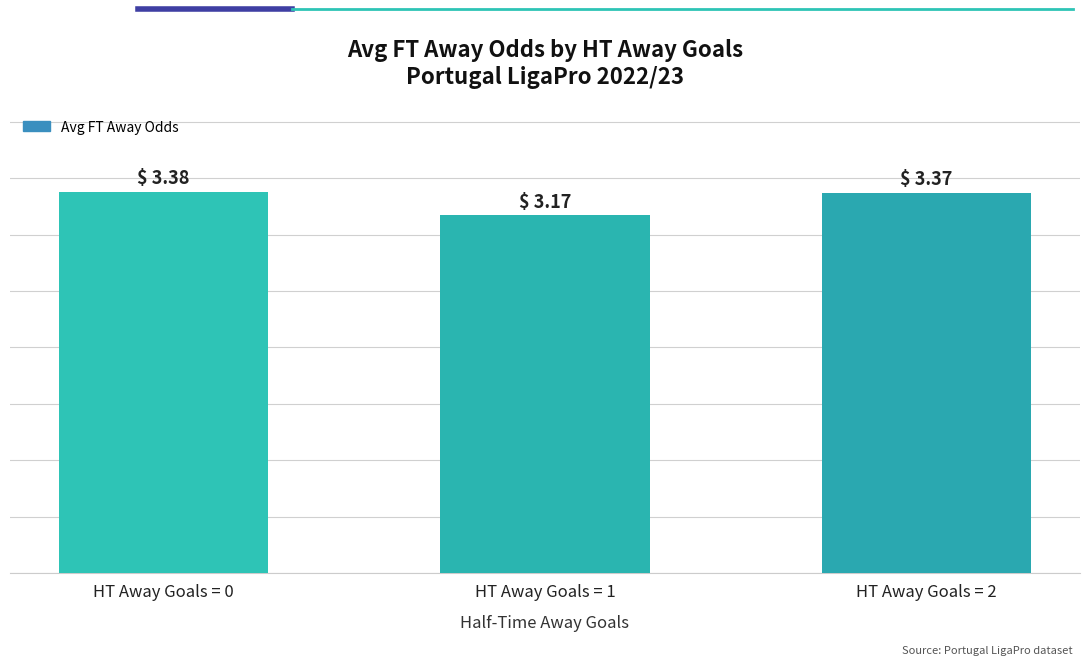

Rank the categories by value from lowest to highest.

HT Away Goals = 1, HT Away Goals = 2, HT Away Goals = 0